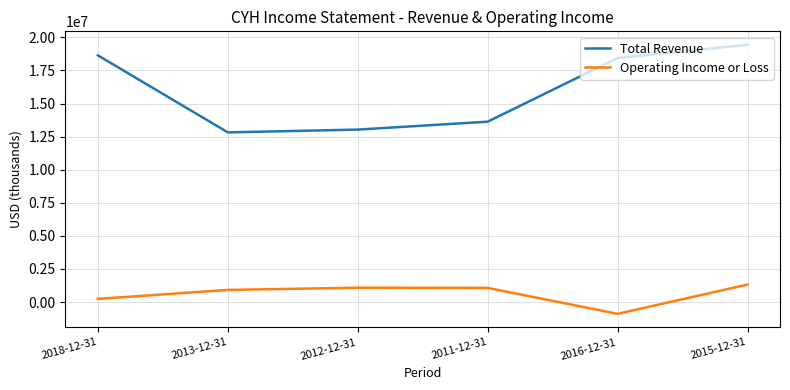

At 2011-12-31, list the series in order from largest to smallest.

Total Revenue, Operating Income or Loss